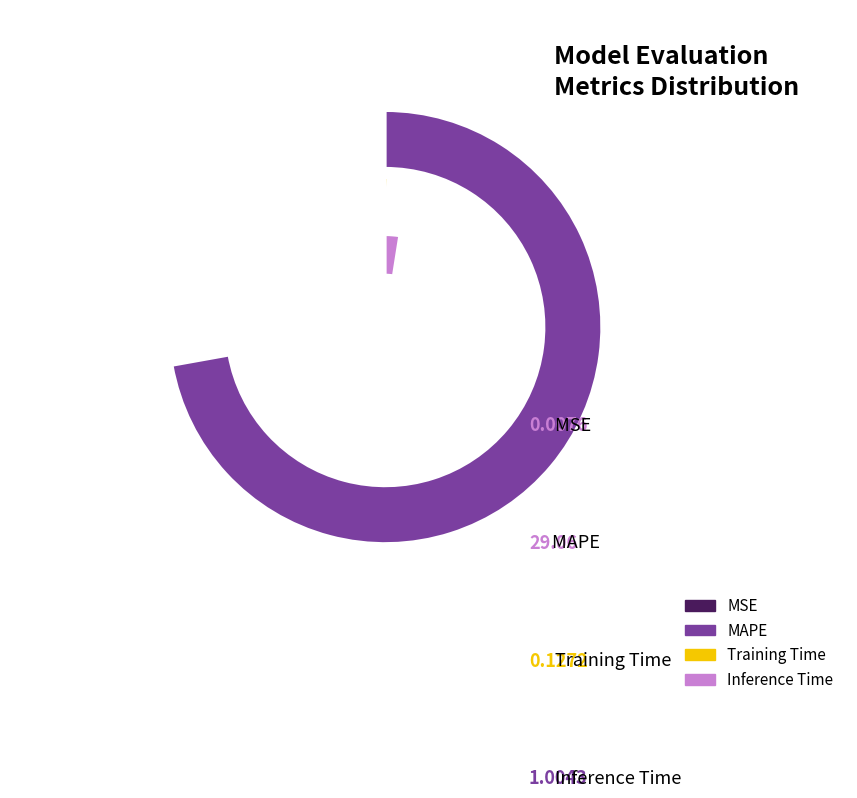

Combined, do MAPE and Inference Time account for over 50%?

Yes